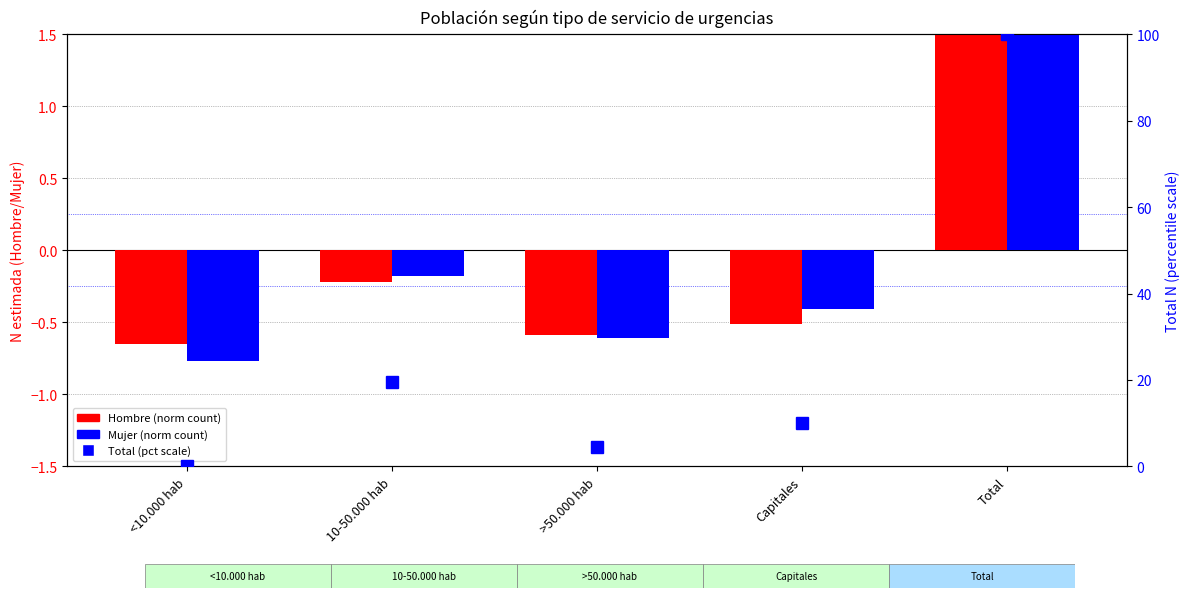

What is the minimum value for Hombre (norm)?

-0.7